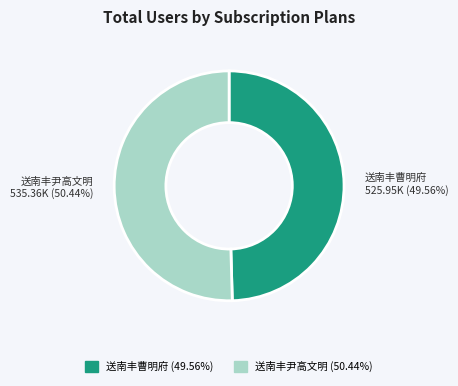

Is it true that 送南丰曹明府 is 50% of the pie?

True